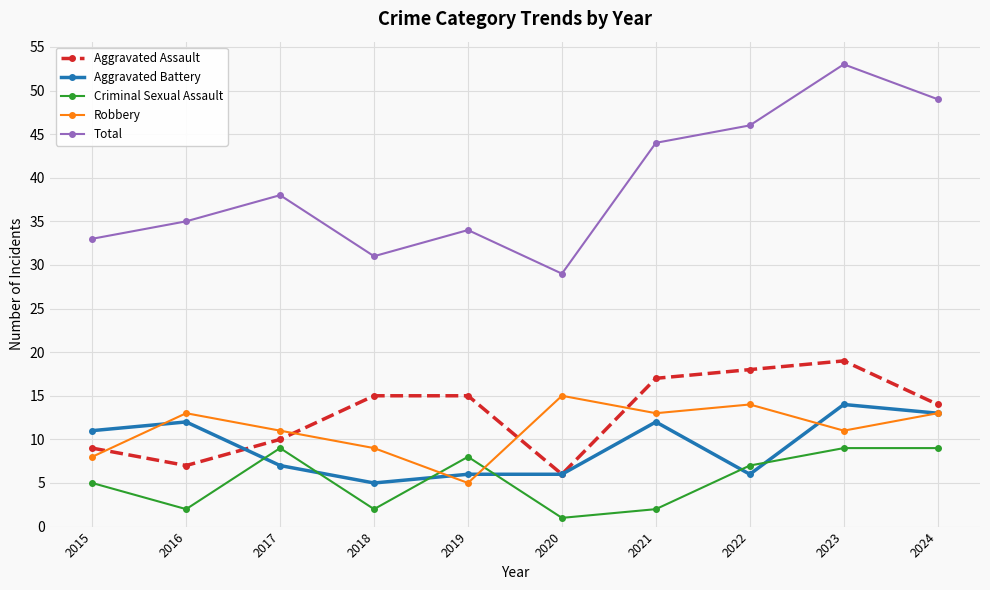

Reading left to right, extract all data points from this chart.

Aggravated Assault: 9	7	10	15	15	6	17	18	19	14
Aggravated Battery: 11	12	7	5	6	6	12	6	14	13
Criminal Sexual Assault: 5	2	9	2	8	1	2	7	9	9
Robbery: 8	13	11	9	5	15	13	14	11	13
Total: 33	35	38	31	34	29	44	46	53	49